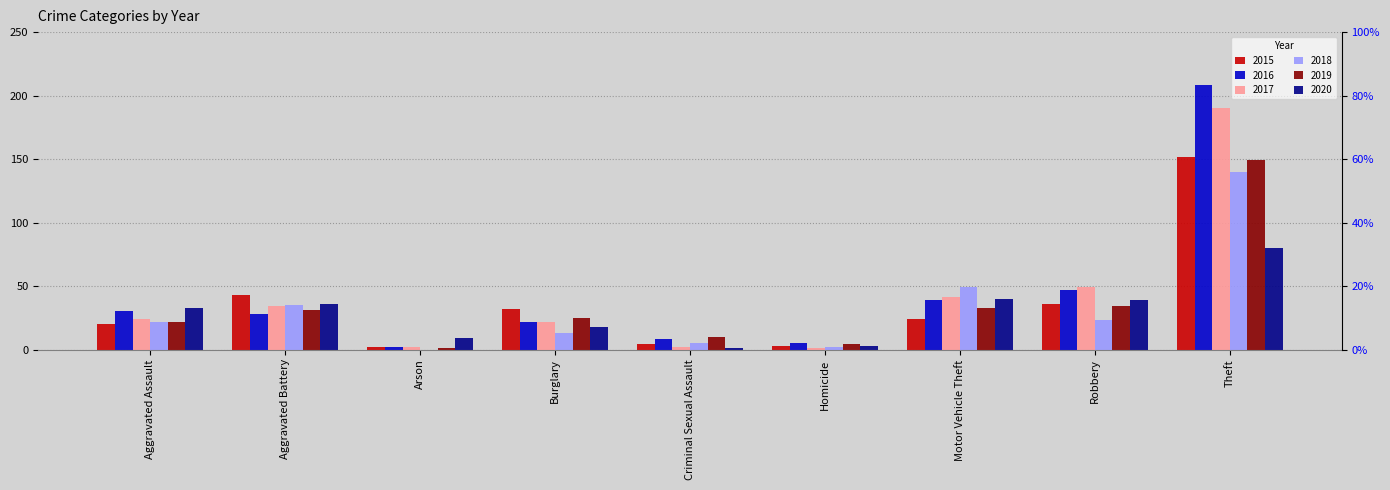

What is the spread (max minus min) of values at Arson?

9